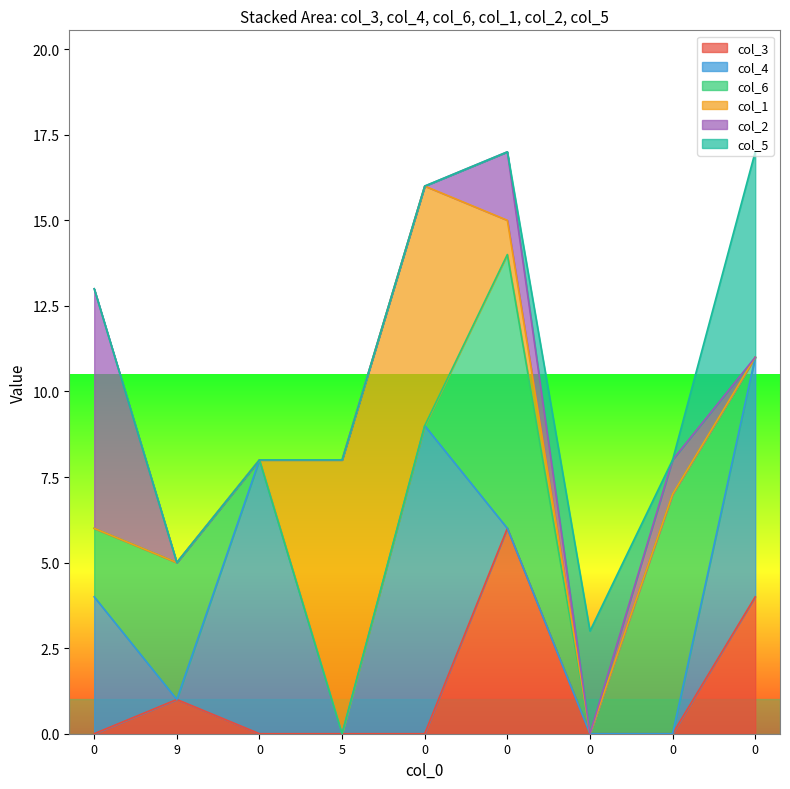

At 0, list the series in order from smallest to largest.

col_3, col_1, col_5, col_6, col_4, col_2